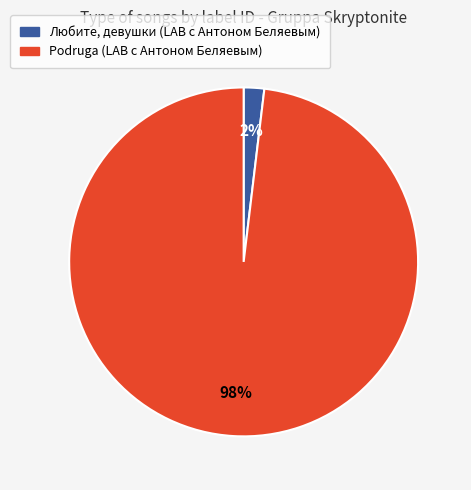

What percentage is the Любите, девушки (LAB с Антоном Беляевым) slice, to the nearest percent?

2%